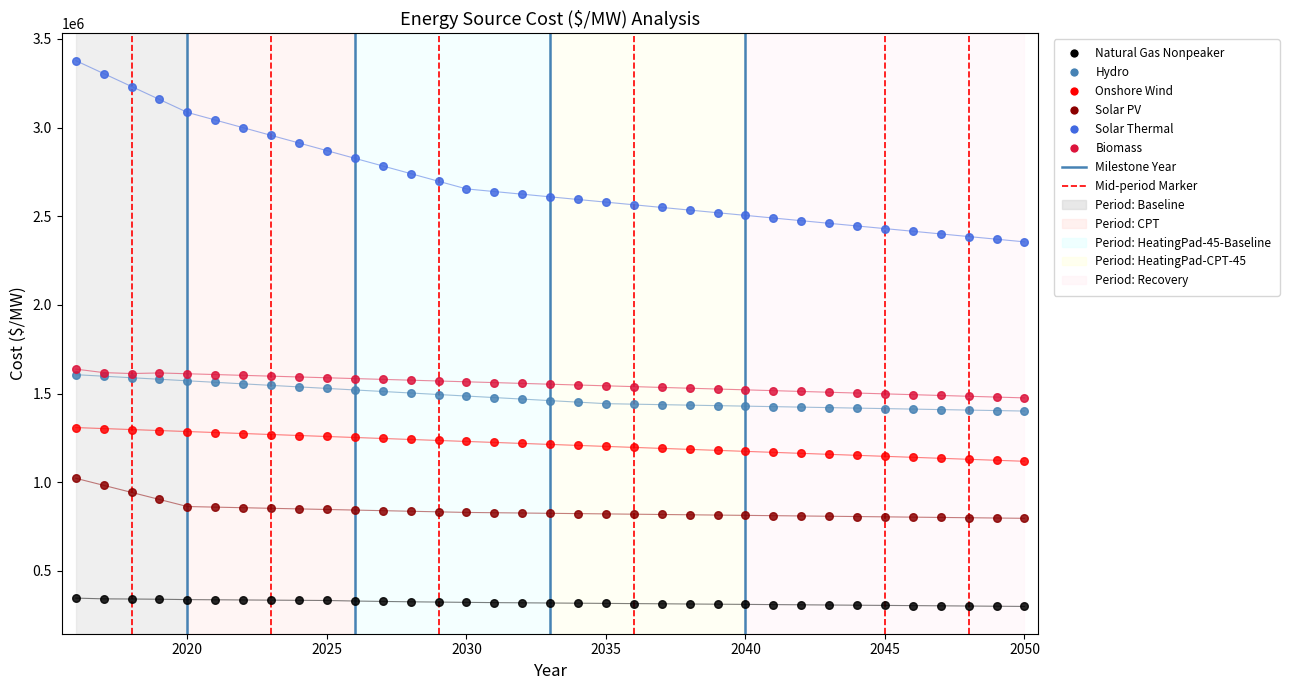

What are all the series names shown in the legend?

Natural Gas Nonpeaker, Hydro, Onshore Wind, Solar PV, Solar Thermal, Biomass